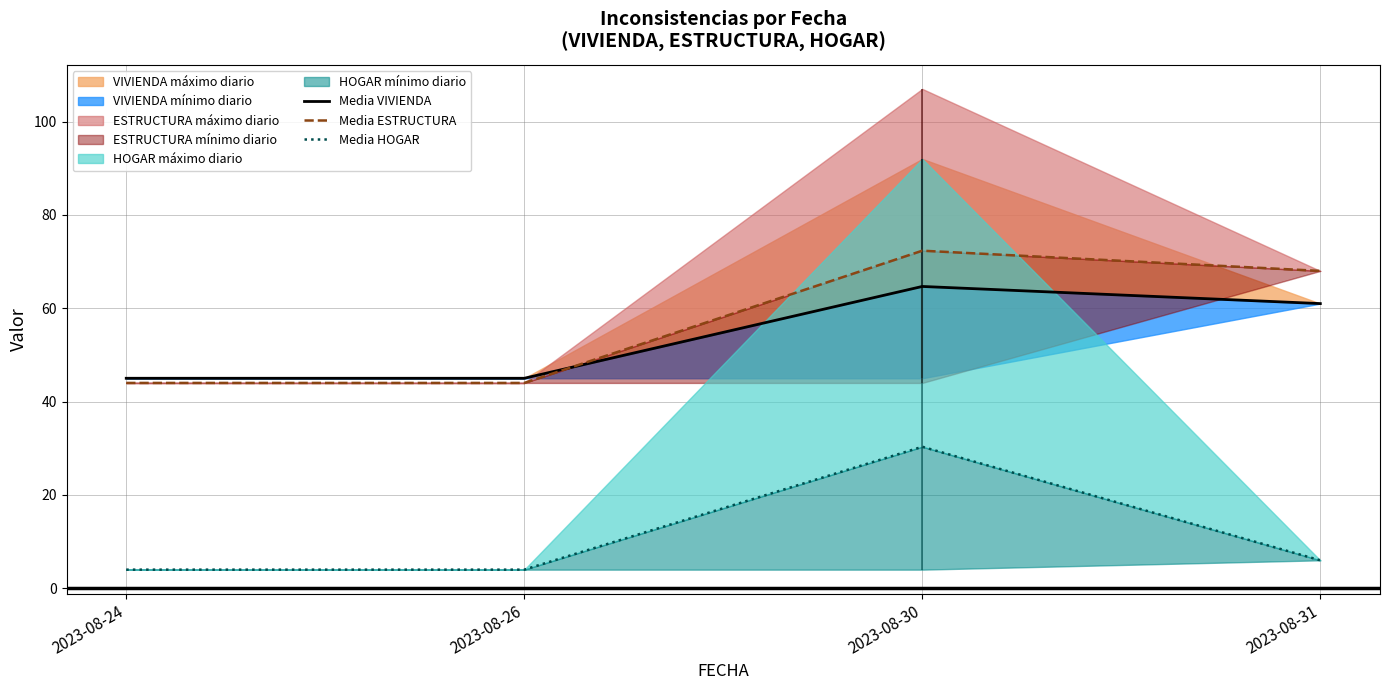

Does the chart have visible grid lines?

Yes